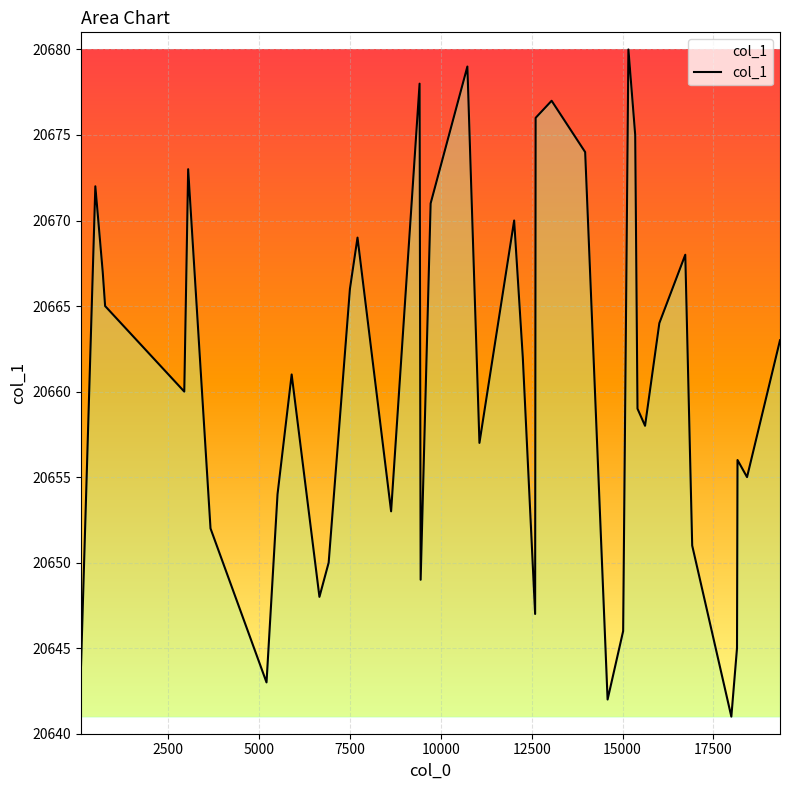

What is the maximum value shown in the chart?

20680